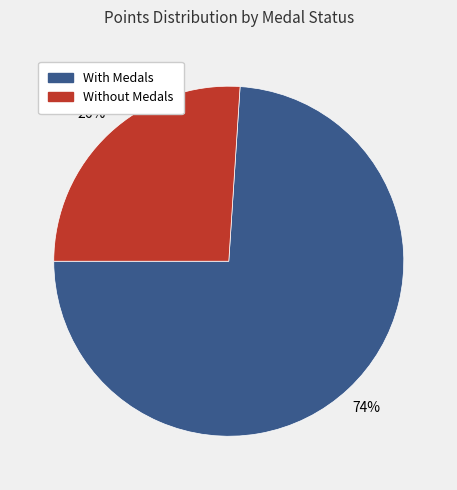

To the nearest percent, what portion does Without Medals represent?

26%